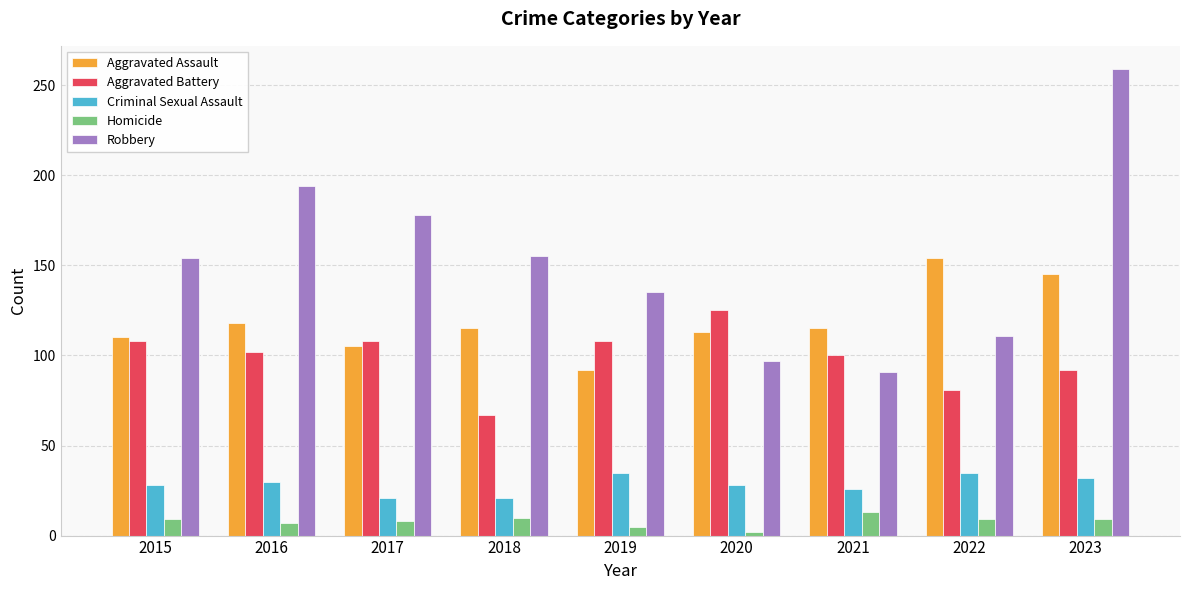

Which category has the highest value across all series?

2023